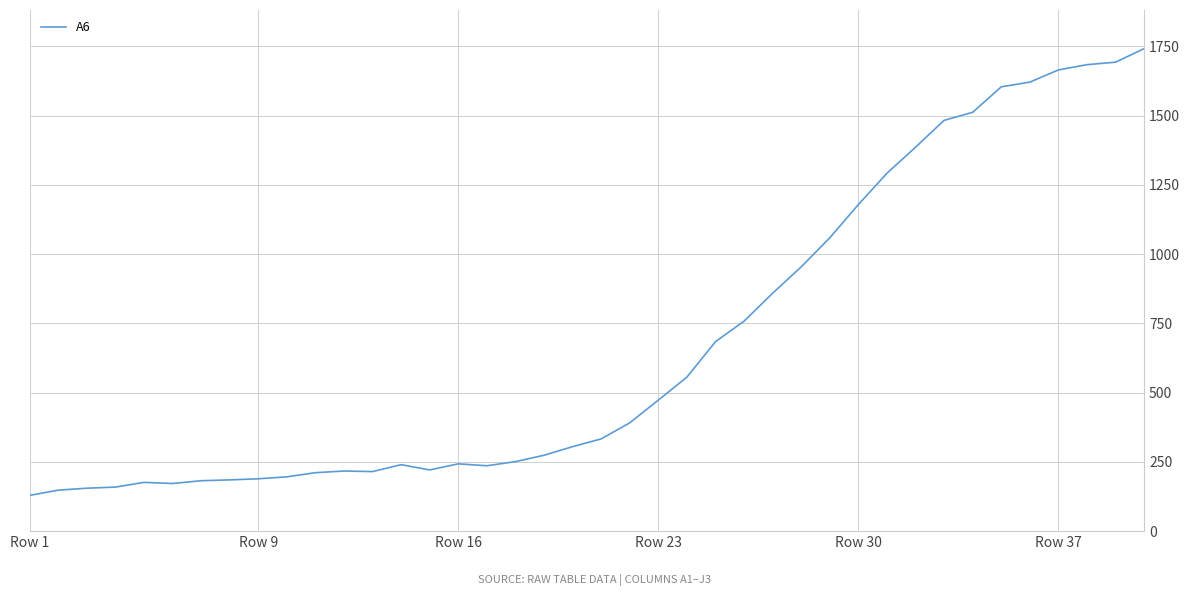

What is the smallest value displayed?

129